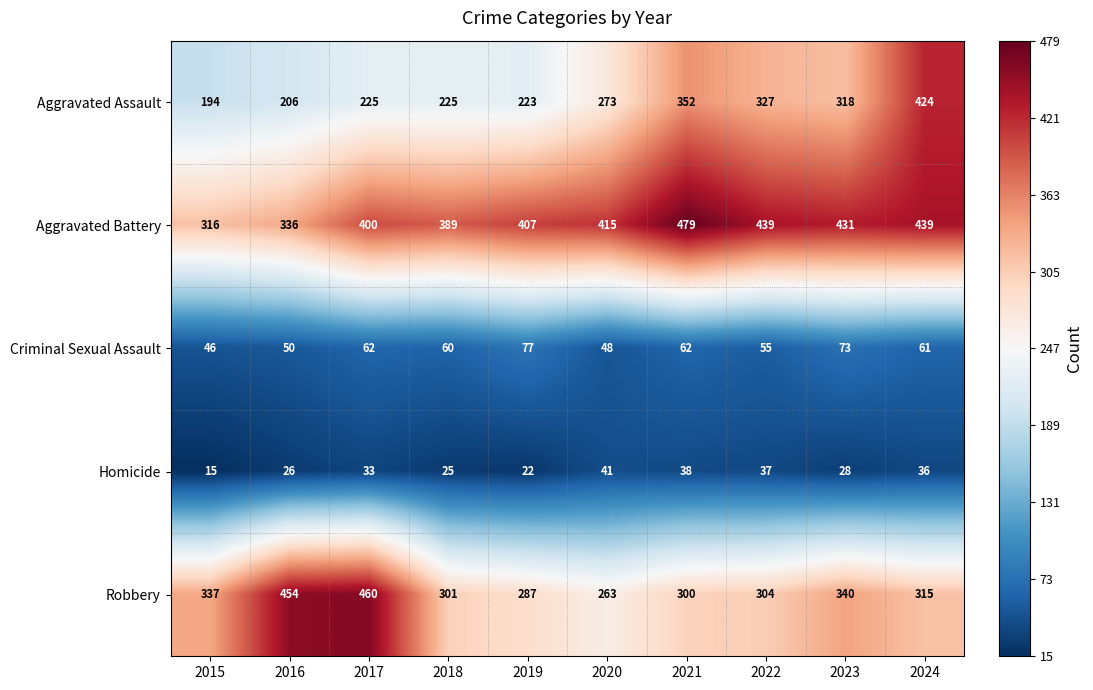

What is the difference between the highest and lowest values at 2016?

428